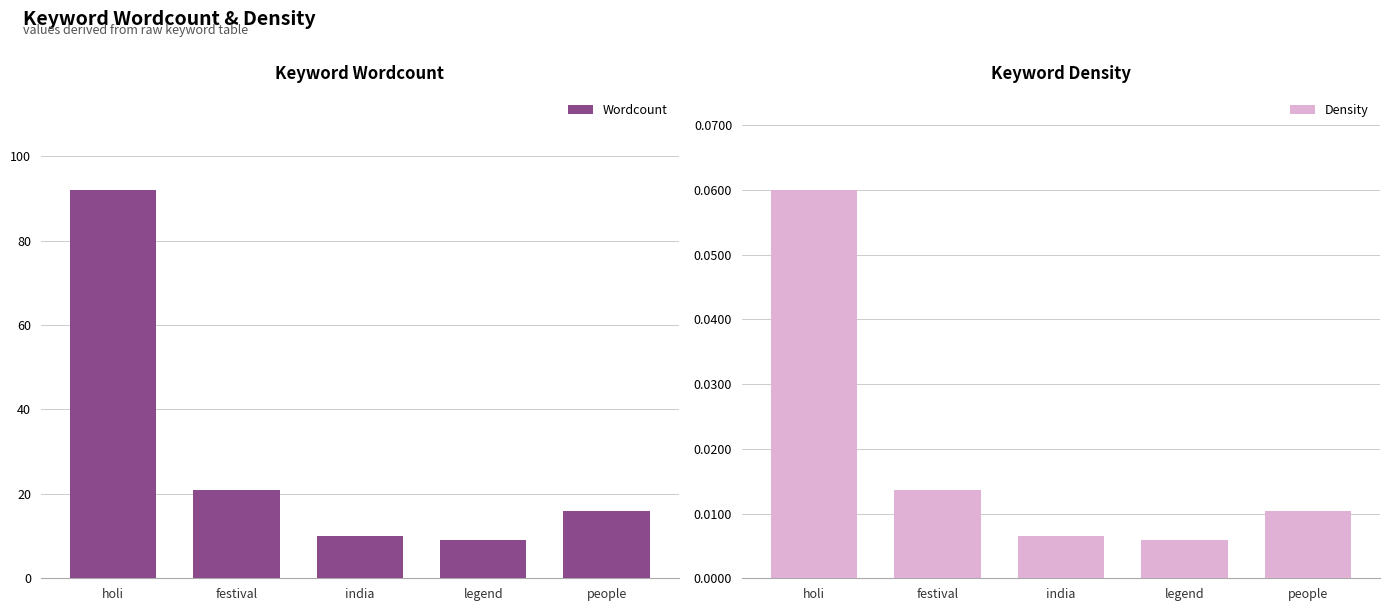

Which label corresponds to the smallest value in the chart?

legend